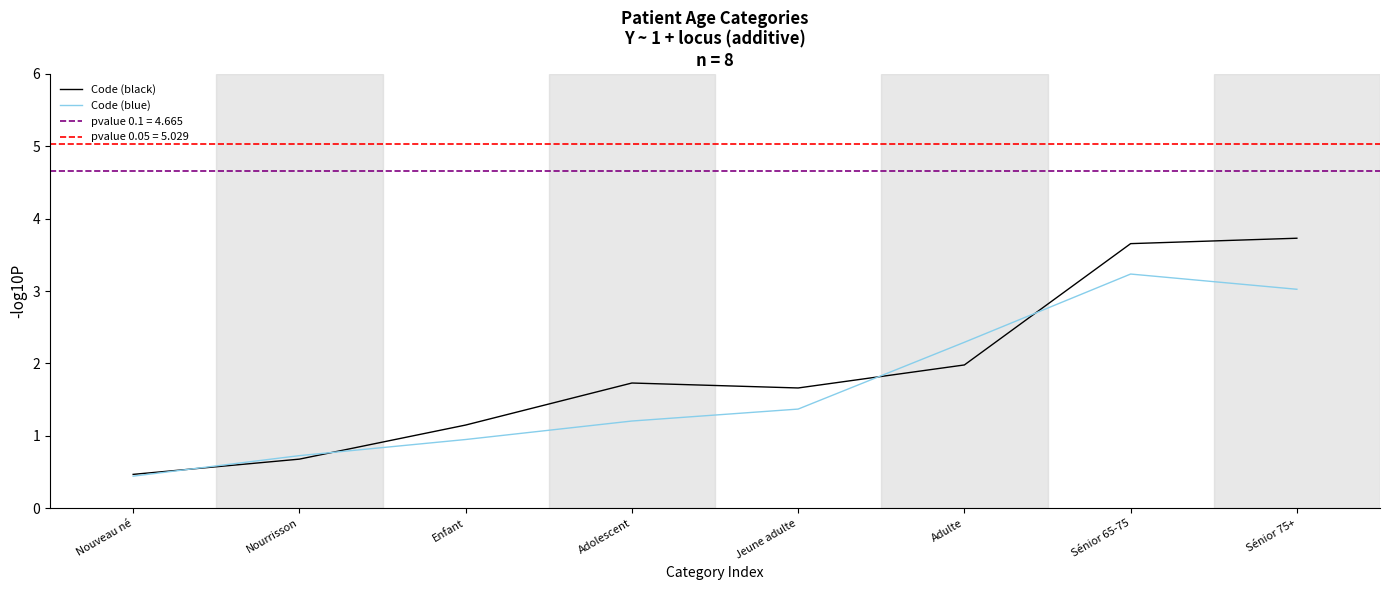

Where do Code (blue) and Code (black) first cross each other?

Nouveau né and Nourrisson